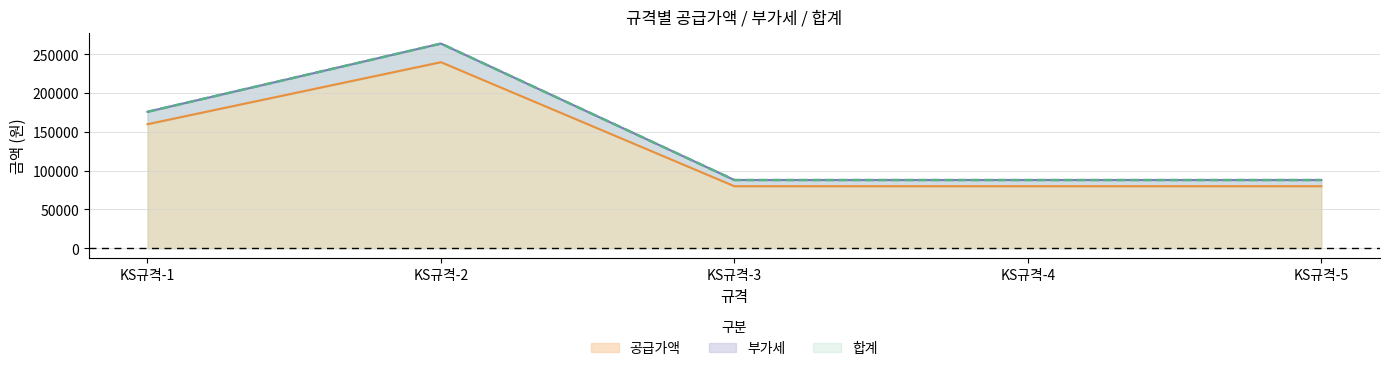

What is the maximum value for 공급가액?

240000